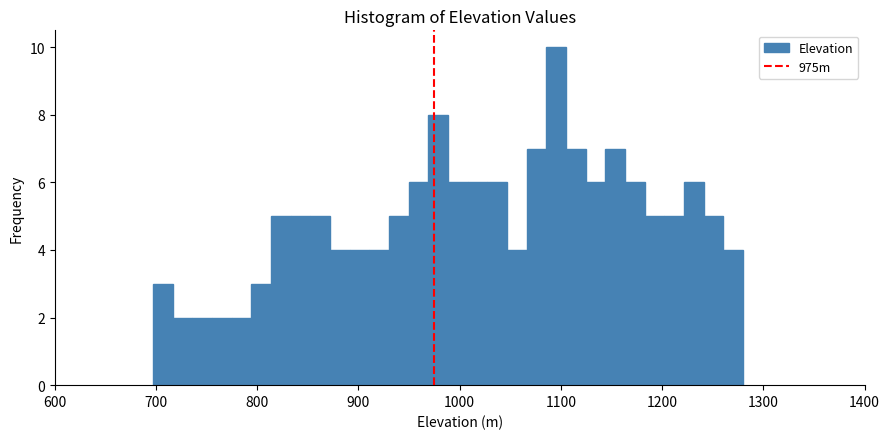

Around what value on the x-axis is the tallest bar? Give the approximate position of its centre, as read against the axis.

1100